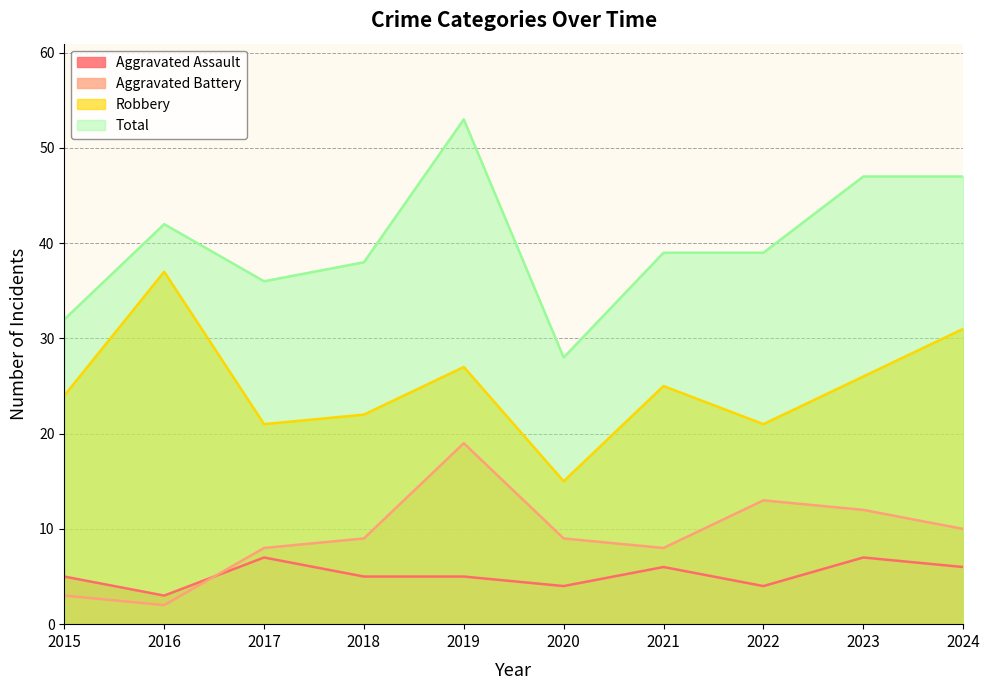

Which label corresponds to the smallest value in the chart?

2016